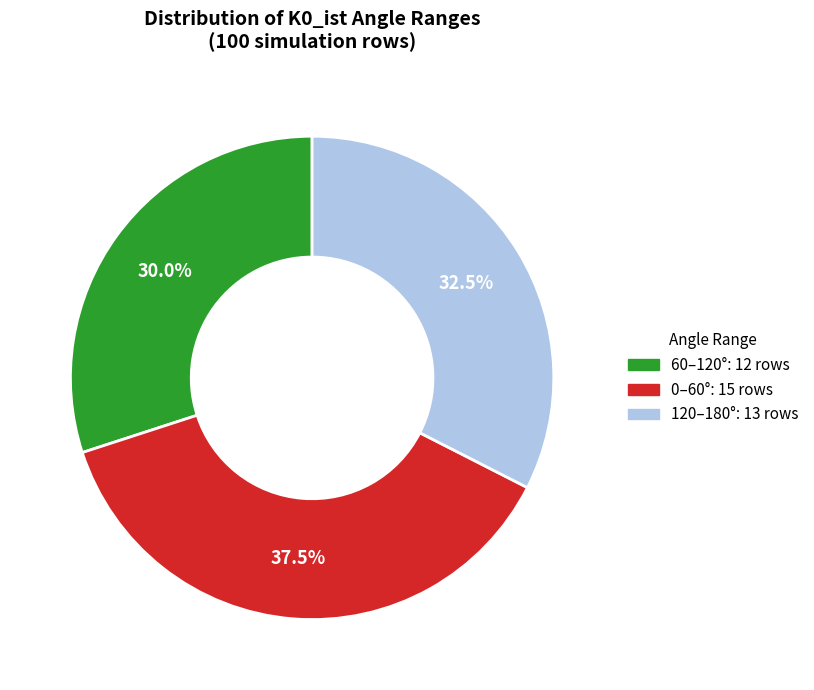

Does any single category account for the majority?

No